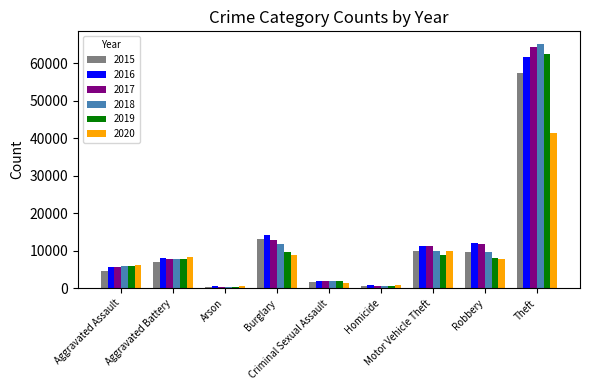

What is the label of the 2nd bar from the left?

Aggravated Battery